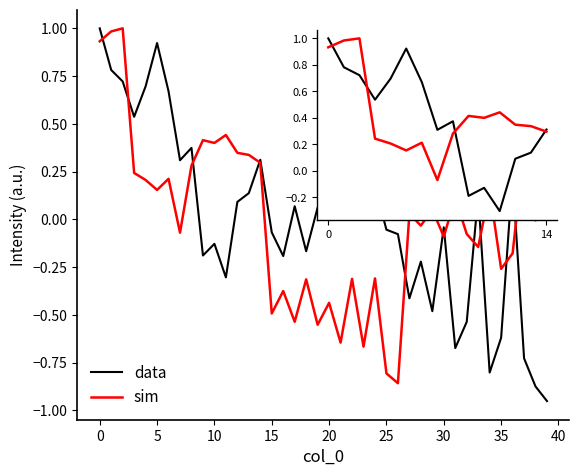

Is this an area chart (filled region under the line)?

No